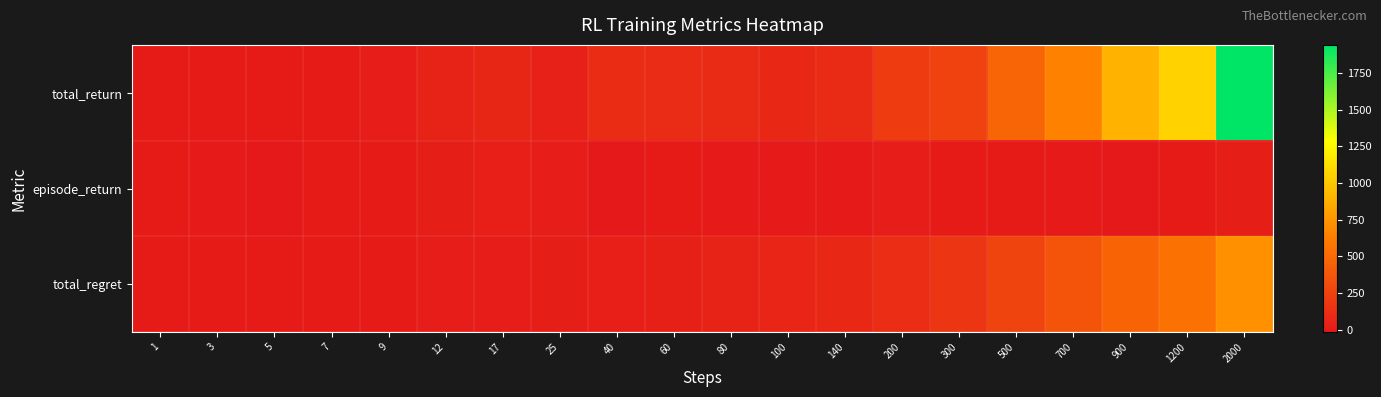

At which category is the sum across all series the highest?

2000